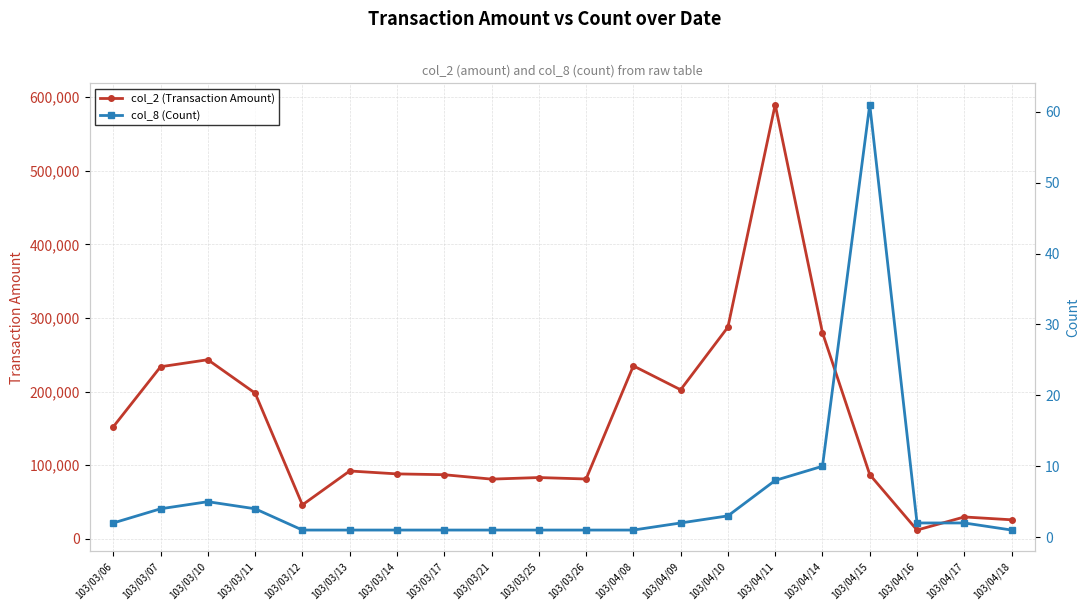

At 103/04/09, list the series in order from largest to smallest.

col_2 (Transaction Amount), col_8 (Count)